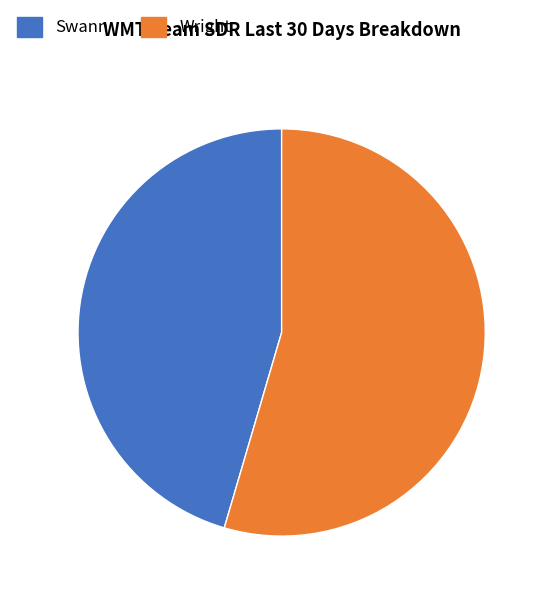

What is the majority slice?

Wright